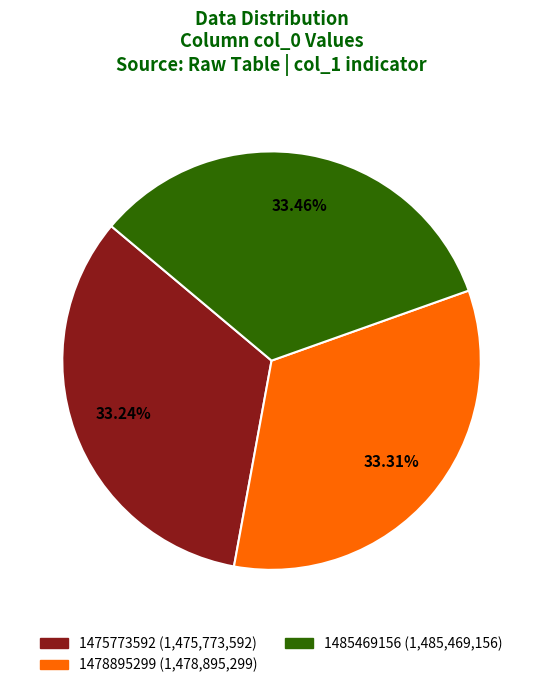

Is there a majority slice in this chart?

No